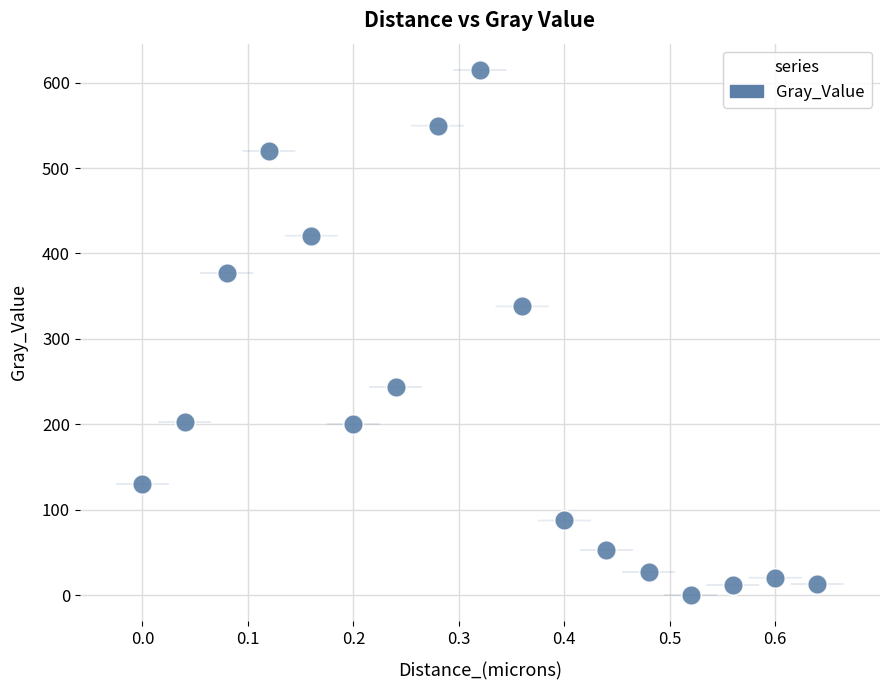

What Y value in the scatter plot is closest to 307?

338.0